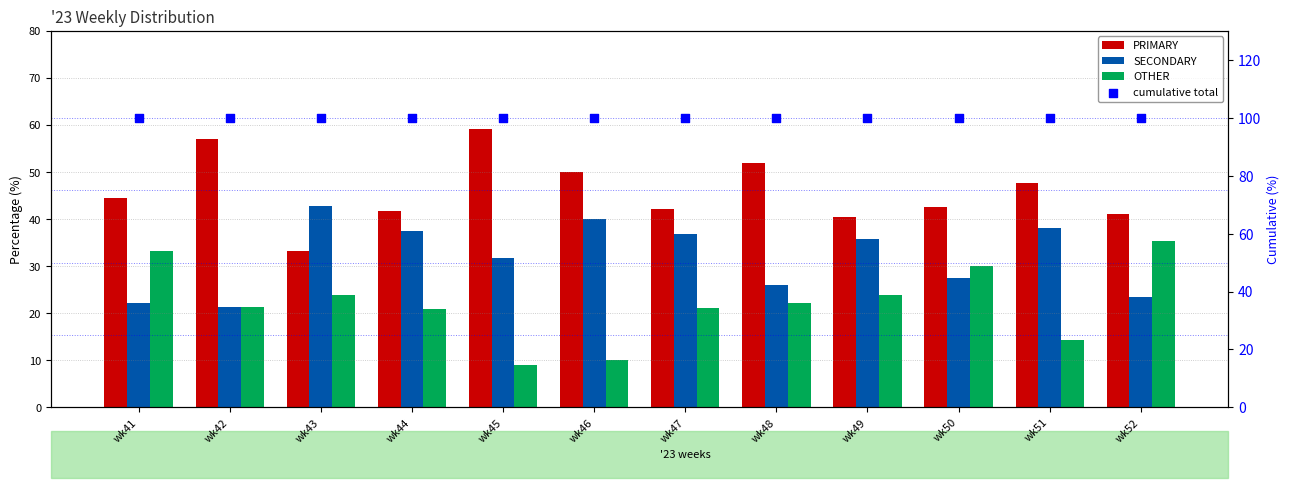

Which series reaches the maximum Y coordinate?

cumulative total